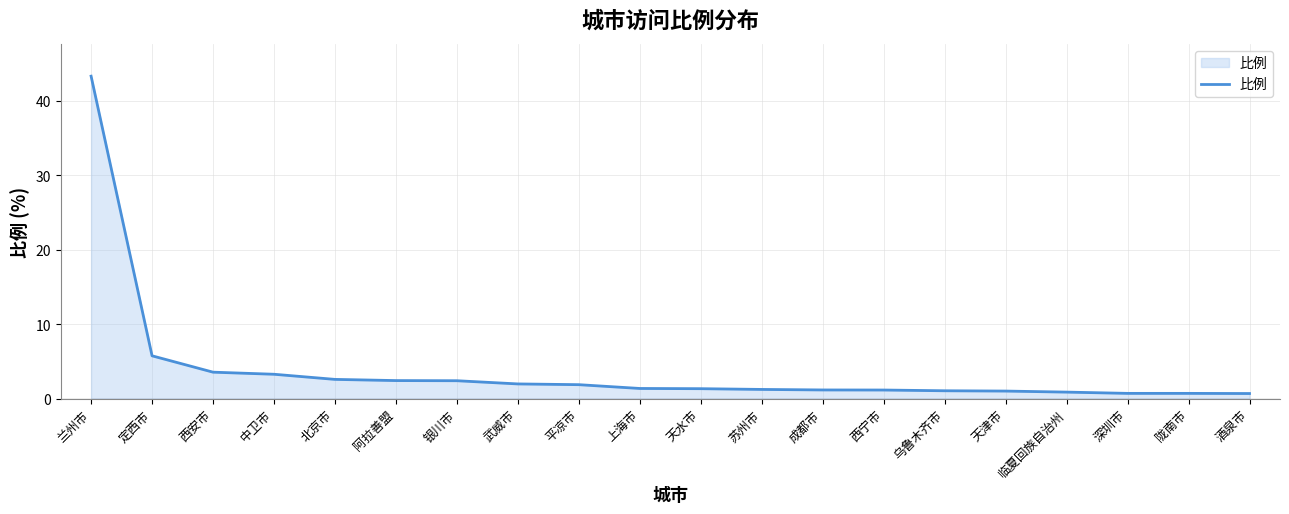

At which label does the data first exceed 1?

兰州市